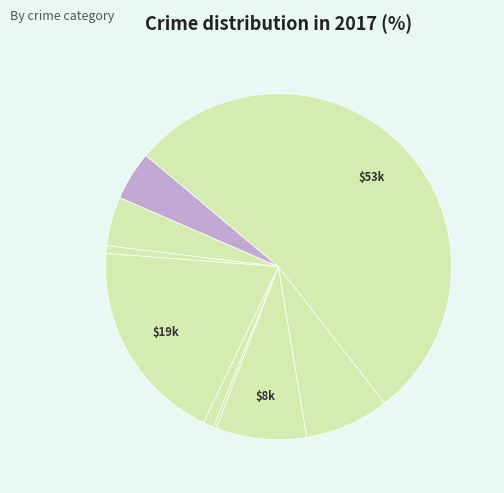

Count the number of slices in the pie.

9